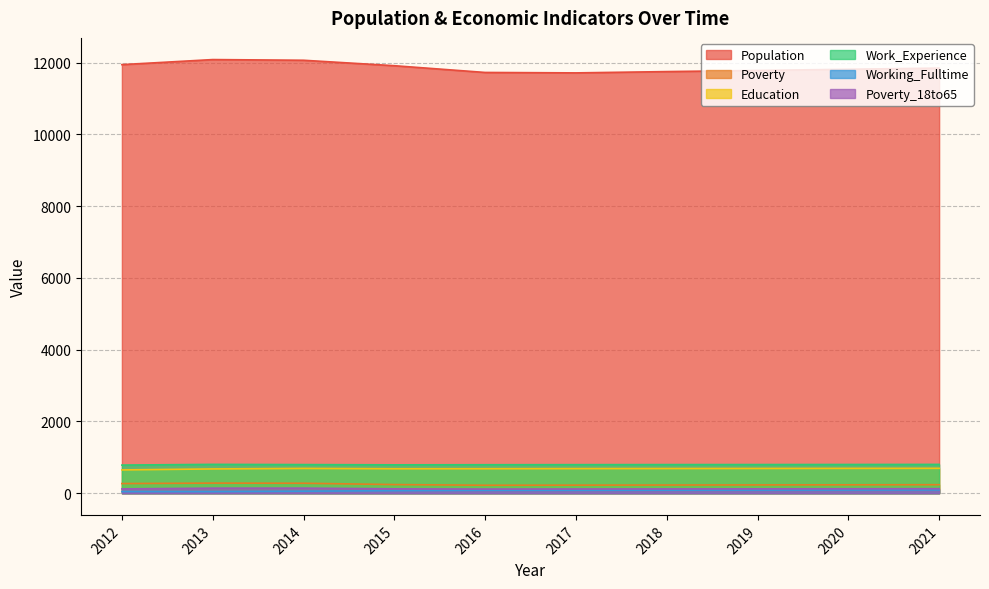

Reading left to right, extract all data points from this chart.

Population: 2012=11944	2013=12085	2014=12066	2015=11914	2016=11726	2017=11714	2018=11750	2019=11782	2020=11815	2021=11847
Poverty: 2012=269	2013=282	2014=278	2015=241	2016=222	2017=225	2018=228	2019=231	2020=234	2021=237
Education: 2012=649	2013=677	2014=691	2015=682	2016=683	2017=686	2018=688	2019=690	2020=692	2021=694
Work_Experience: 2012=784	2013=804	2014=798	2015=791	2016=794	2017=796	2018=798	2019=799	2020=801	2021=803
Working_Fulltime: 2012=47	2013=46	2014=57	2015=72	2016=81	2017=82	2018=85	2019=87	2020=89	2021=92
Poverty_18to65: 2012=120	2013=141	2014=142	2015=122	2016=116	2017=118	2018=120	2019=122	2020=124	2021=126